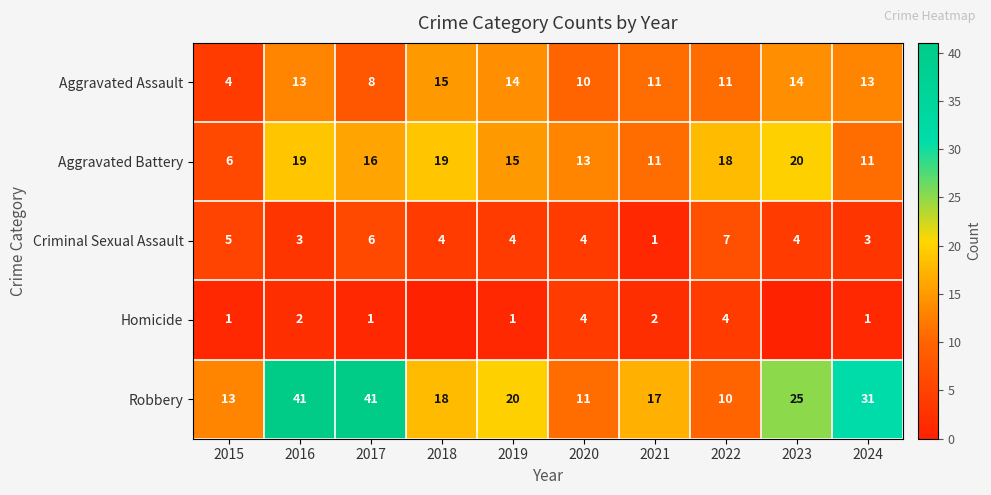

What is the spread (max minus min) of values at 2019?

19